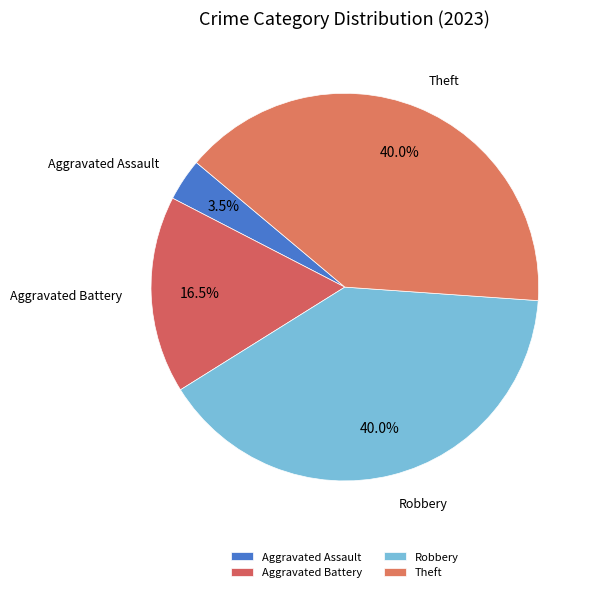

How many slices are in this pie chart?

4